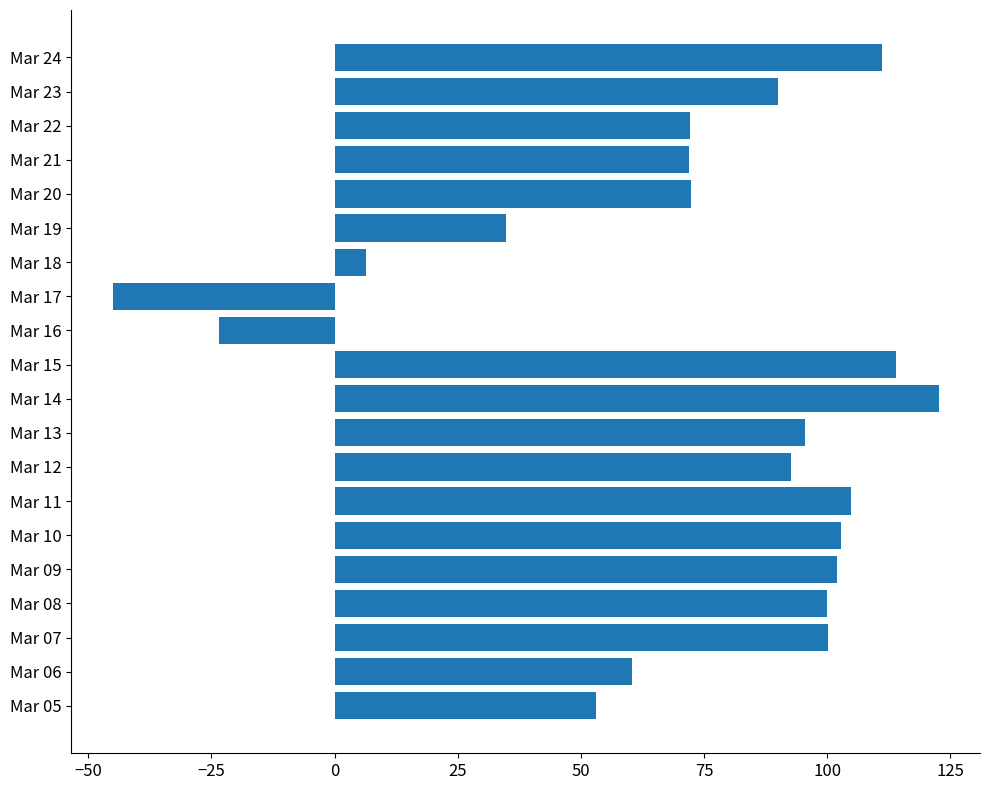

True or false: the data shows 37.6 at Mar 24.

False